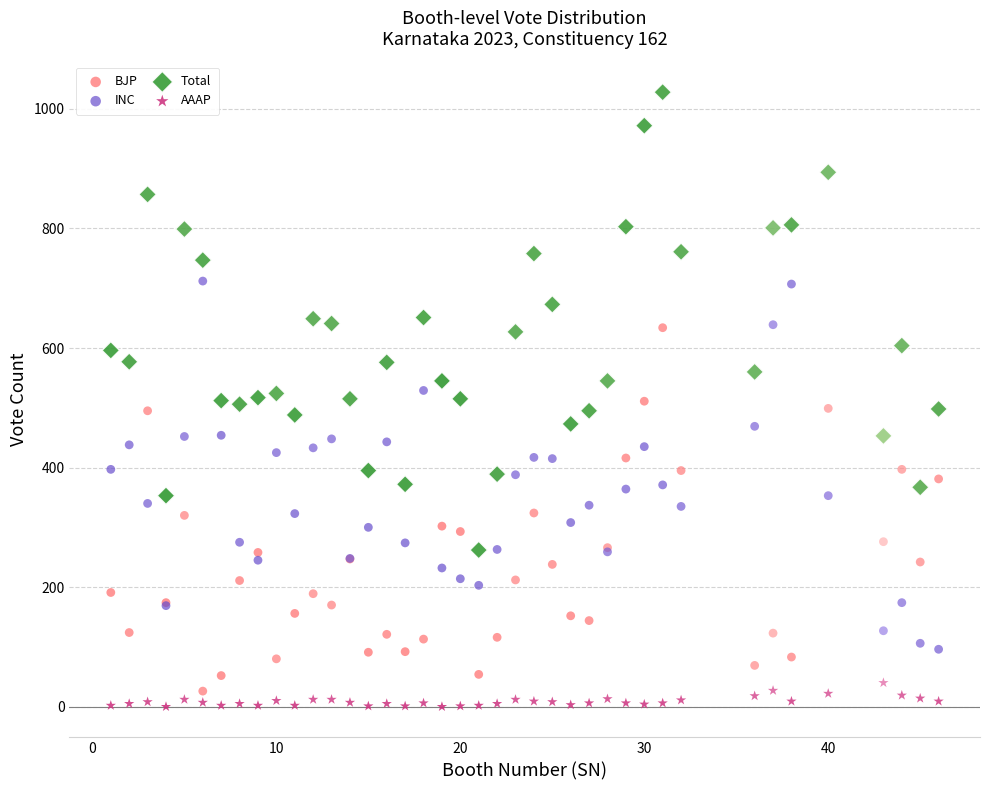

Which series contains the highest Y value?

Total